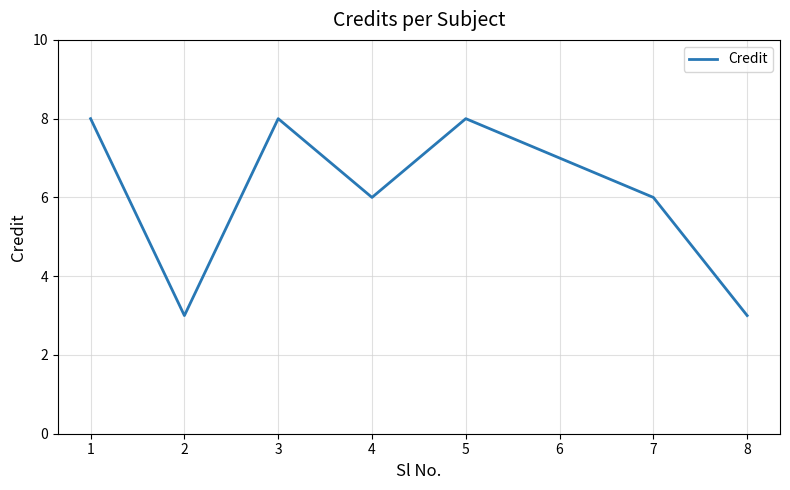

Does the chart display data point markers on the line(s)?

No